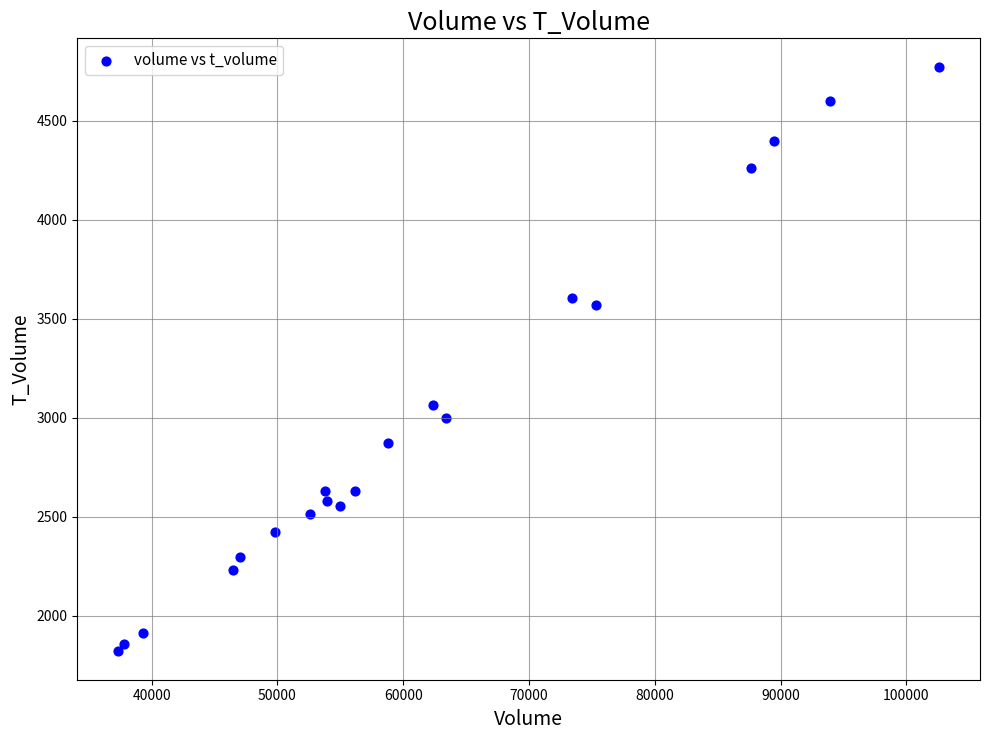

What Y value in the scatter plot is closest to 3297?

3066